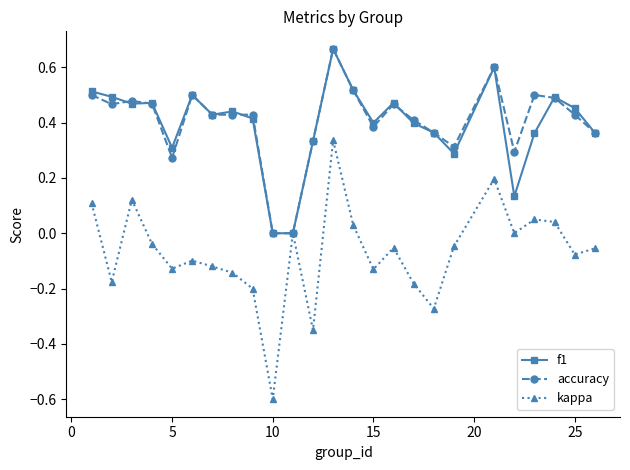

True or false: kappa has more than 1 points higher than both neighbors.

True